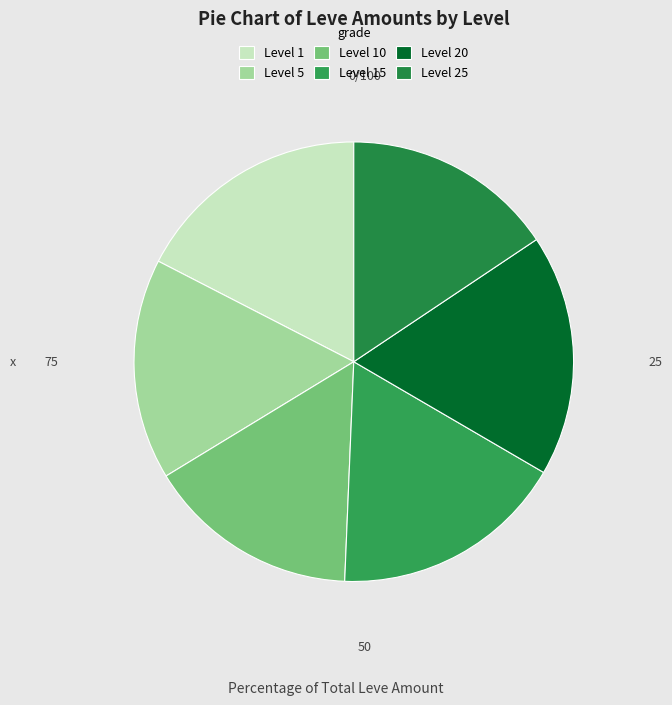

Is Level 20 the majority of the pie?

No